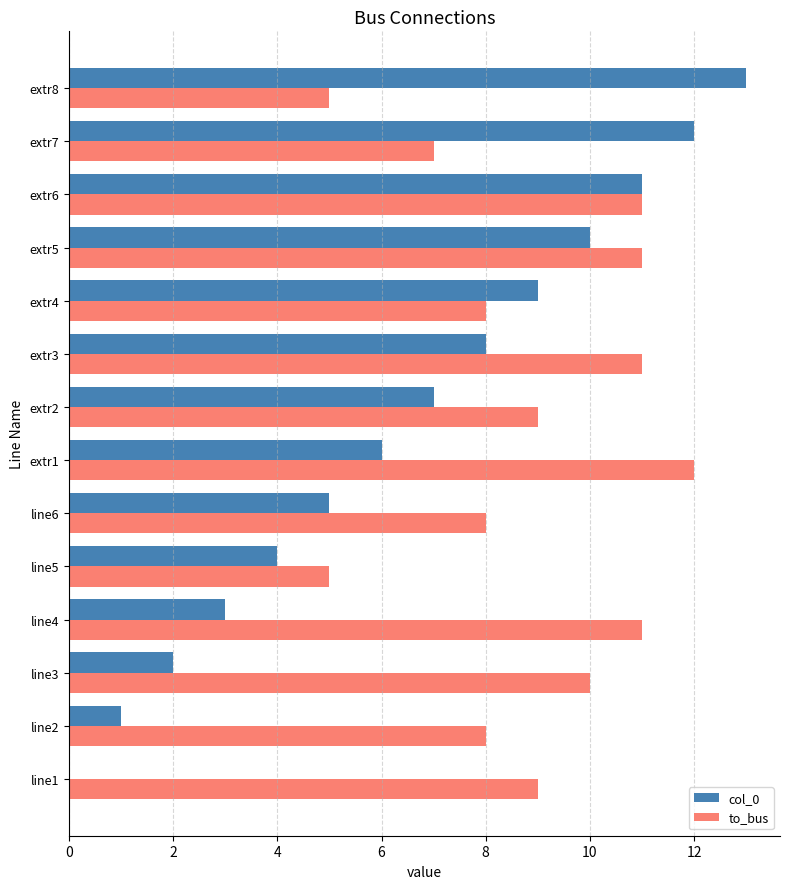

Between line1 and extr8, which series saw the biggest shift?

col_0